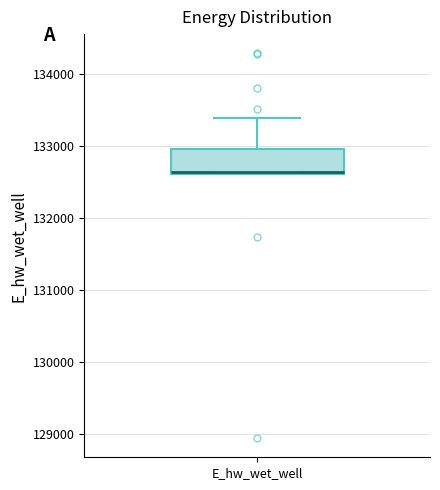

Read this box plot against the y-axis: the position of the median line, the range covered by the box, and the ends of both whiskers. The values are not printed on the chart, so give them approximately, as read against the axis.

median 132600, box 132600 to 132900, whiskers 132600 to 133400